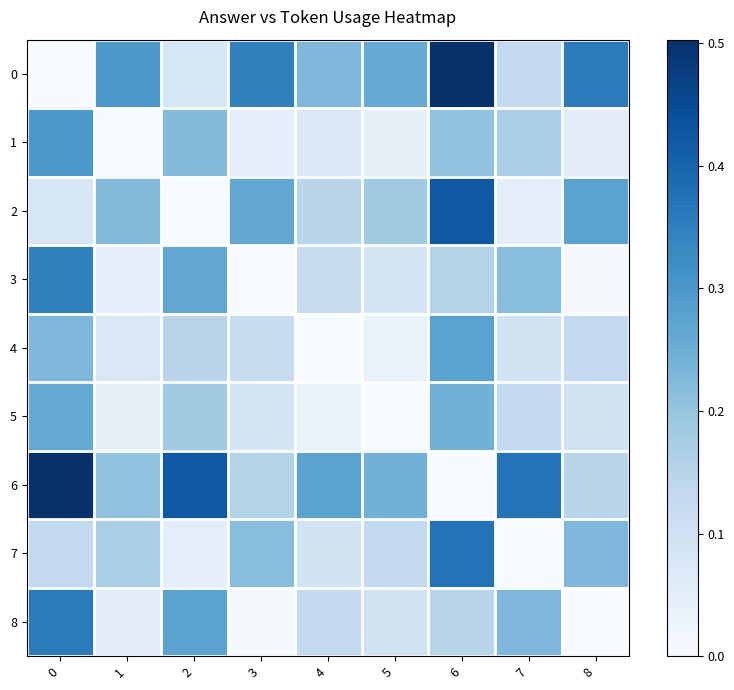

Which series has the largest total across all categories?

6